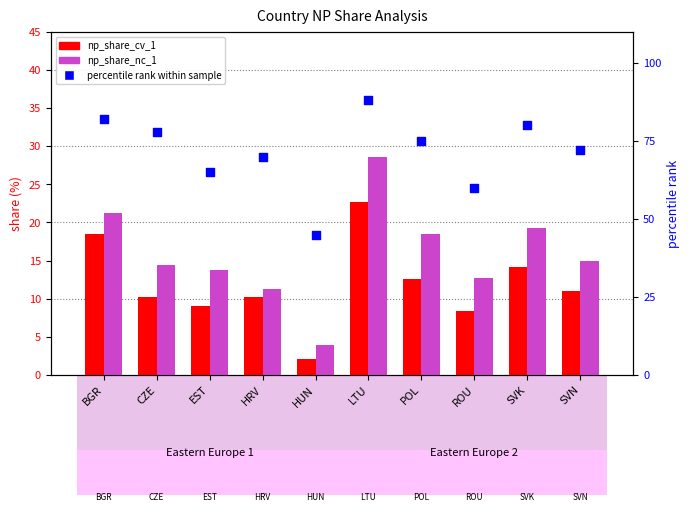

Which series has the largest total across all categories?

percentile rank within sample